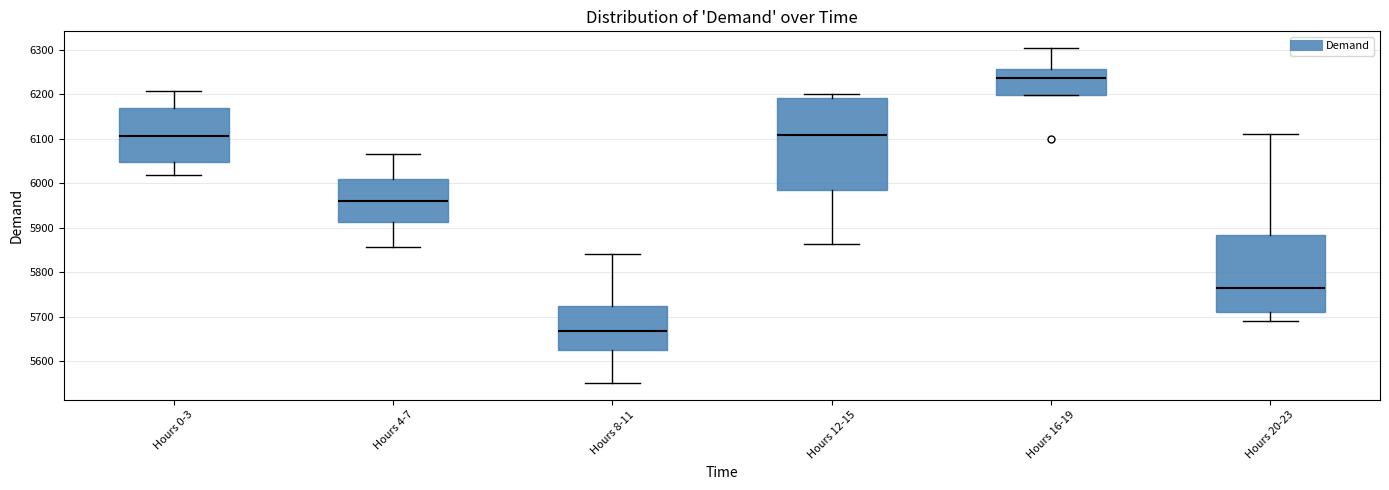

Reading left to right, transcribe this box plot: for each box, give where its median line is, the range the box spans, and where its two whiskers end, as read against the y-axis. The values are not printed on the chart, so give them approximately, as read against the axis.

Hours 0-3: median 6110, box 6050 to 6170, whiskers 6020 to 6210
Hours 4-7: median 5960, box 5910 to 6010, whiskers 5860 to 6070
Hours 8-11: median 5670, box 5620 to 5730, whiskers 5550 to 5840
Hours 12-15: median 6110, box 5990 to 6190, whiskers 5860 to 6200
Hours 16-19: median 6240, box 6200 to 6260, whiskers 6200 to 6300
Hours 20-23: median 5760, box 5710 to 5880, whiskers 5690 to 6110